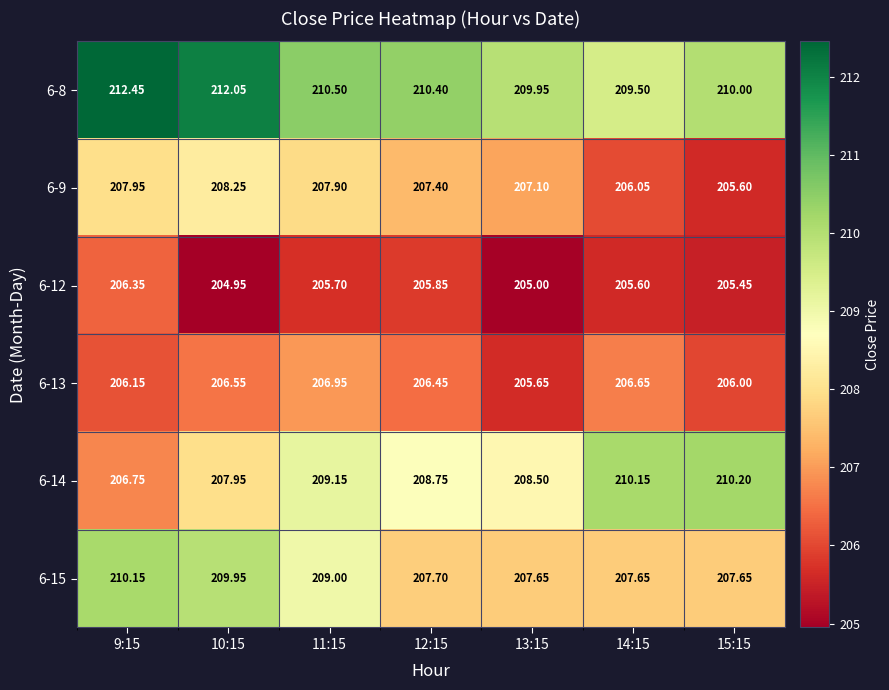

At which category is the sum across all series the highest?

9:15